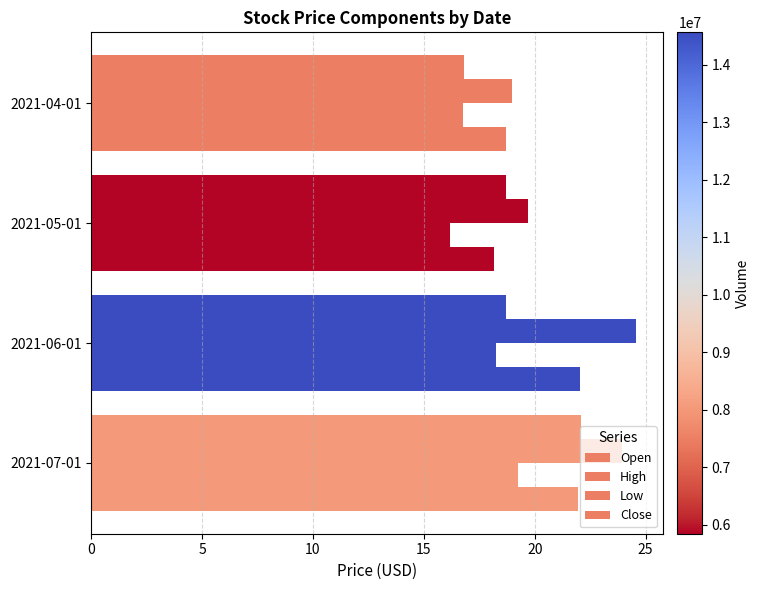

Which series has the widest spread of values?

High